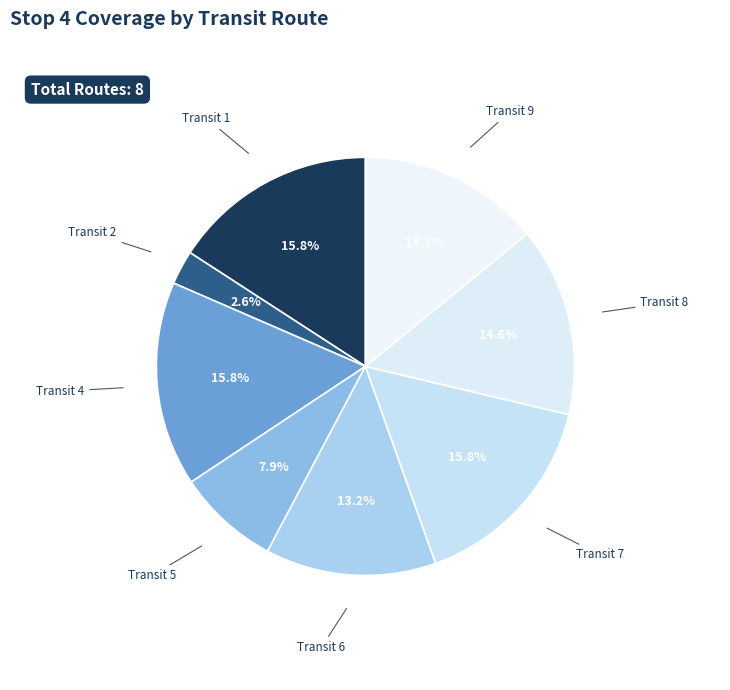

Which slice is the smallest?

Transit 2